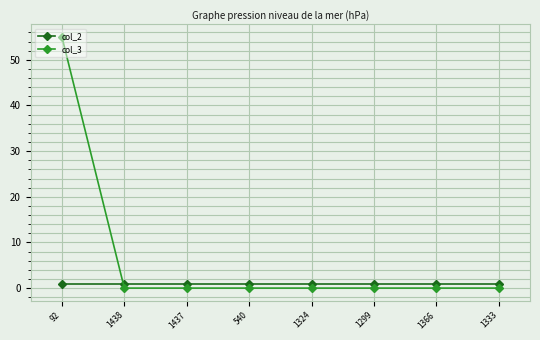

At which category is the sum across all series the highest?

92